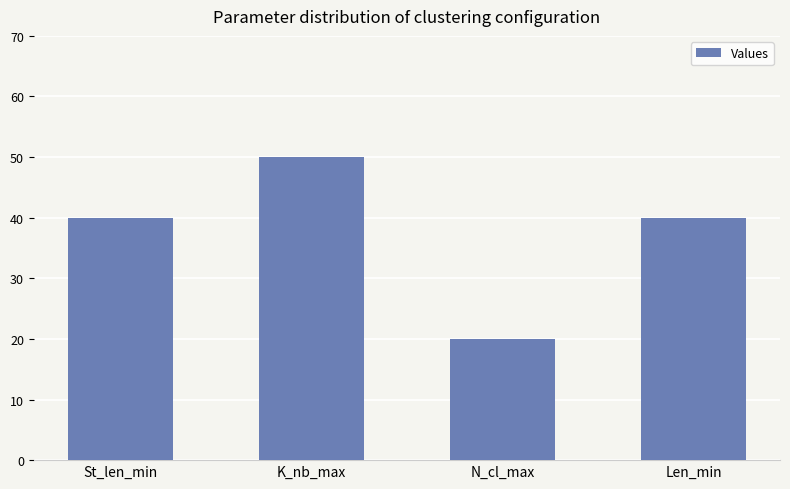

What position from the left is Len_min?

4